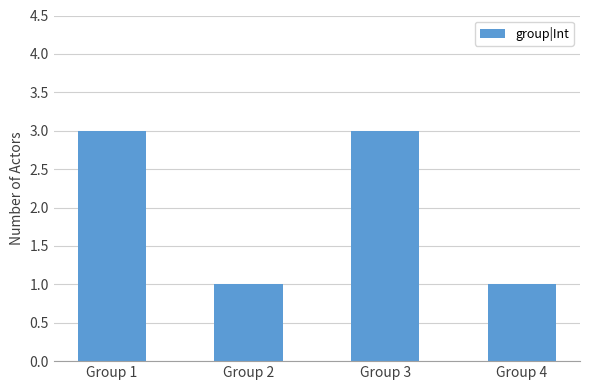

Reading left to right, list all the values displayed in this chart.

Group 1=3	Group 2=1	Group 3=3	Group 4=1